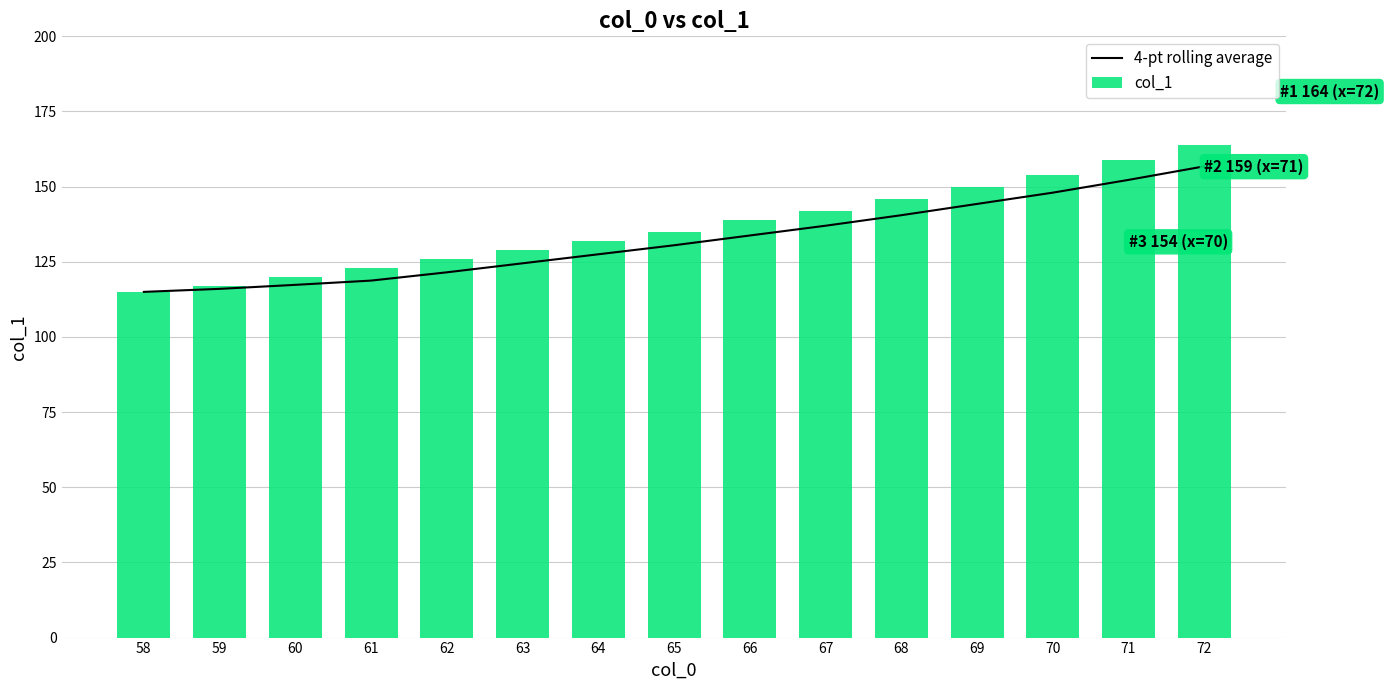

Does the chart contain any negative values?

No